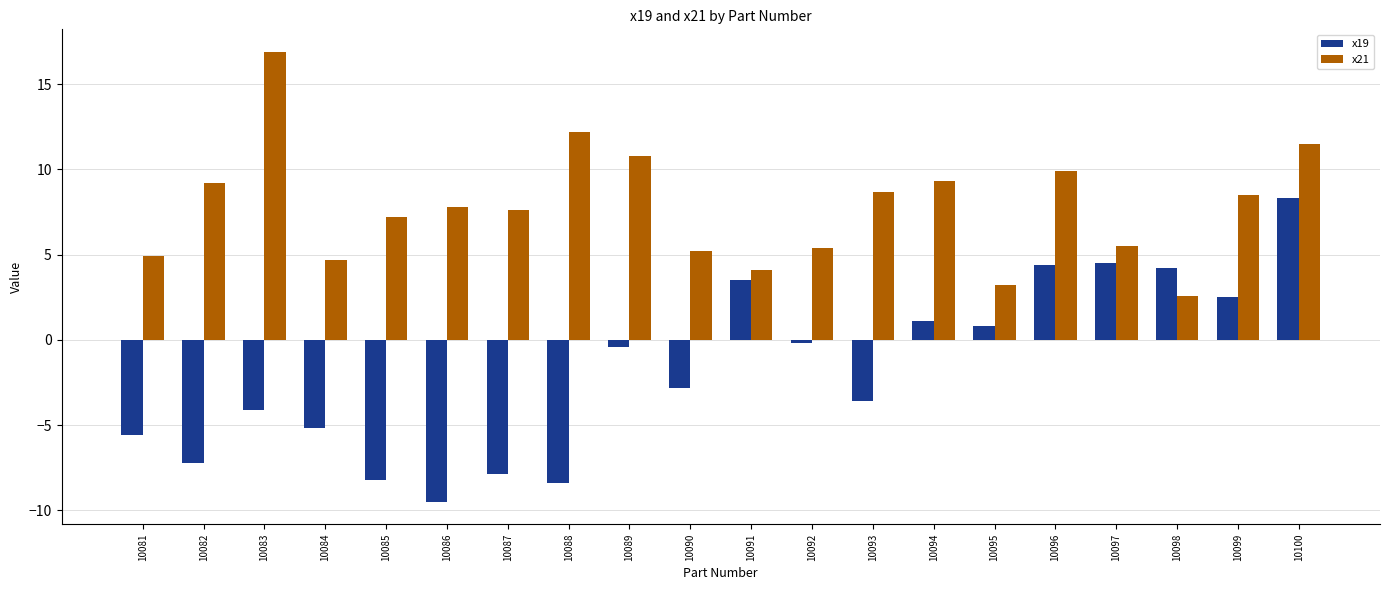

Are the bars horizontal?

No